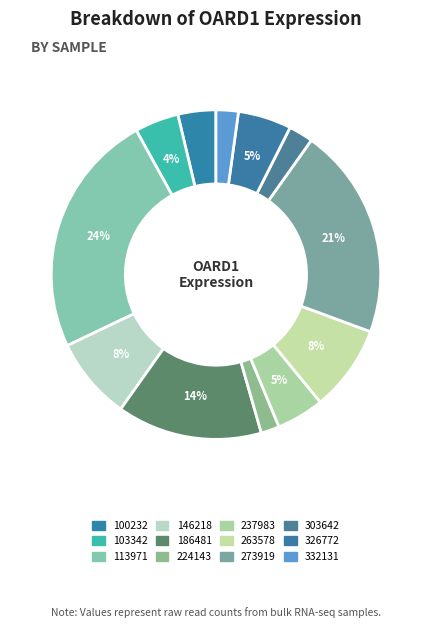

How many slices are in this pie chart?

12